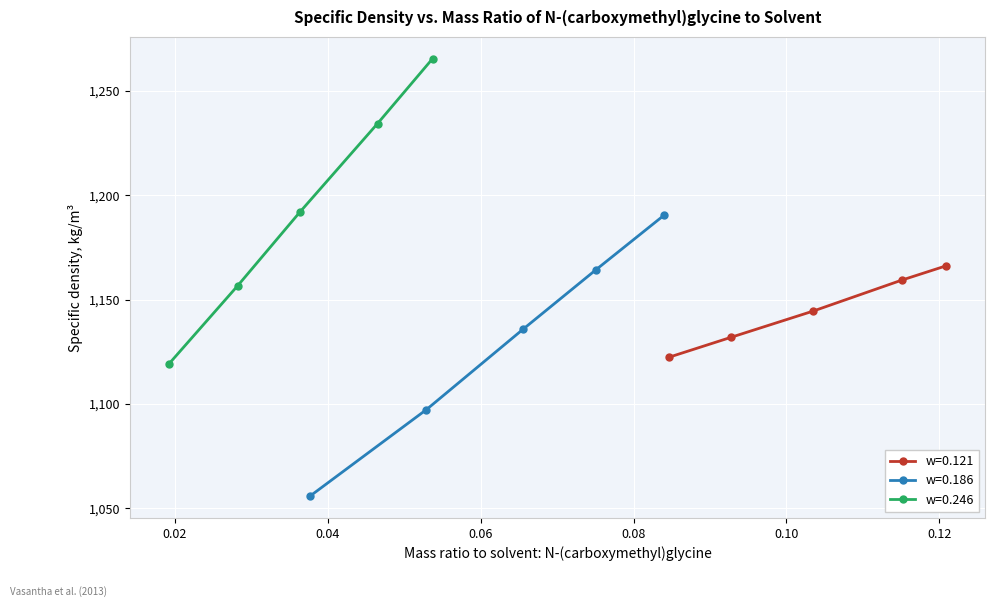

List the series in order of their peak value, highest first.

w=0.246, w=0.186, w=0.121